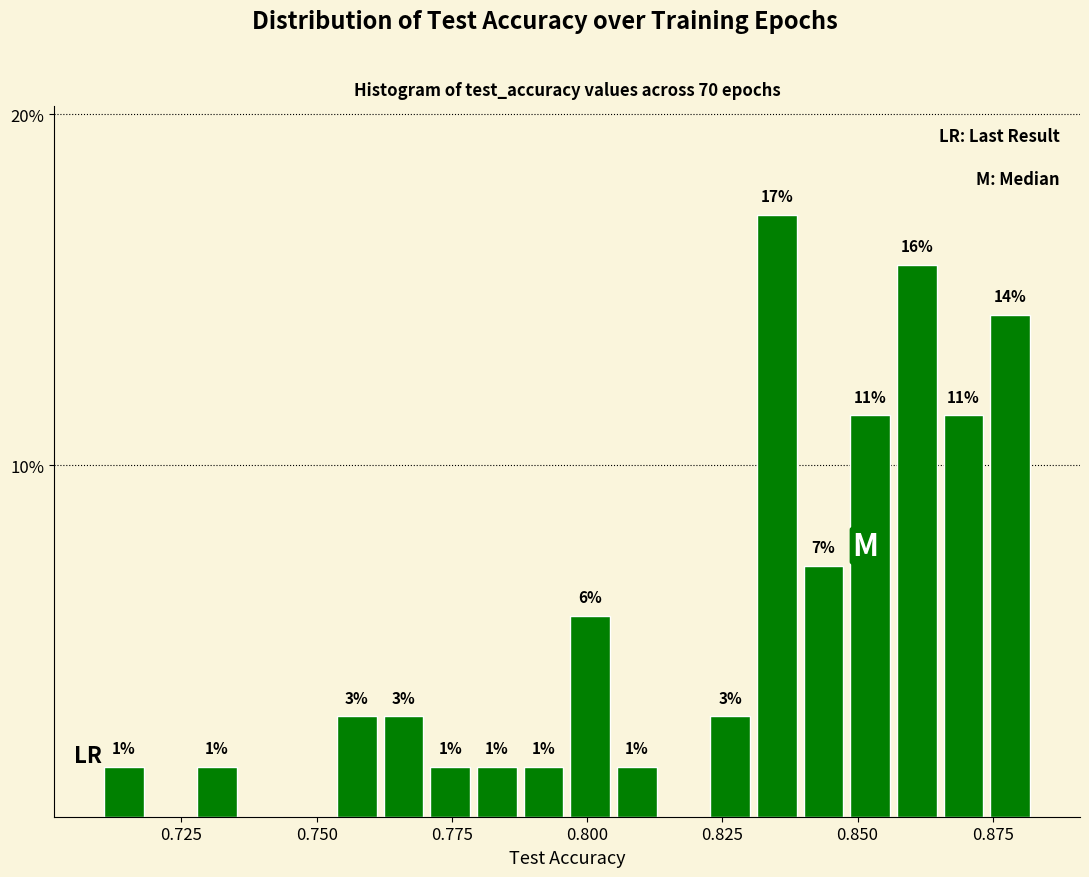

Read against the x-axis, roughly where is the centre of the tallest bar?

0.835